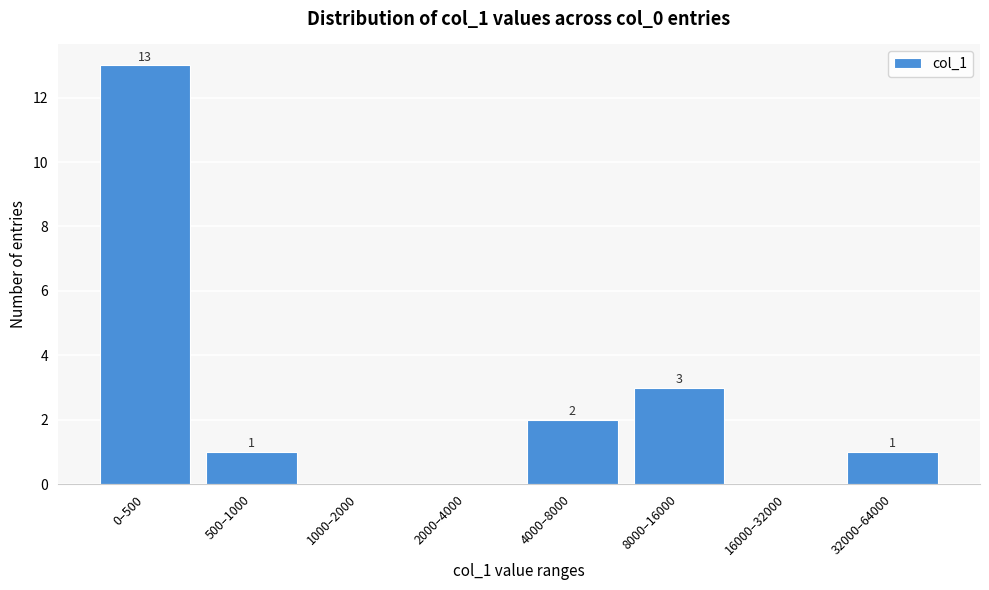

Reading right to left, what are all the values shown in this chart?

32000–64000=1	16000–32000=0	8000–16000=3	4000–8000=2	2000–4000=0	1000–2000=0	500–1000=1	0–500=13